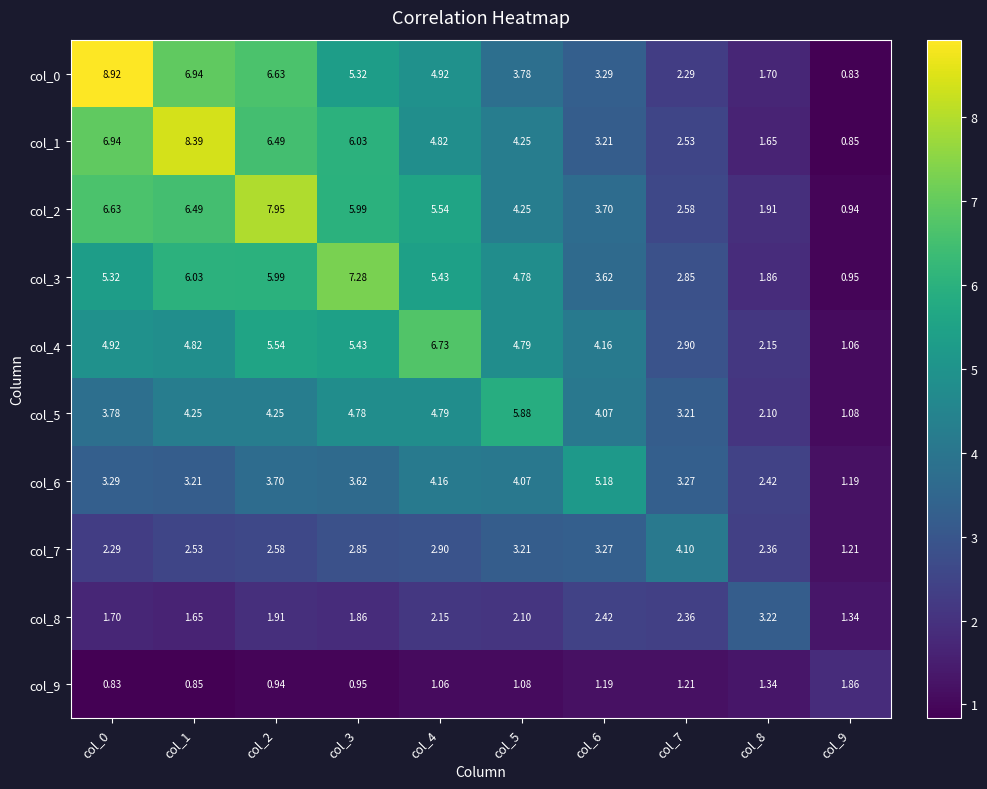

Which series has the largest range (max minus min)?

col_0